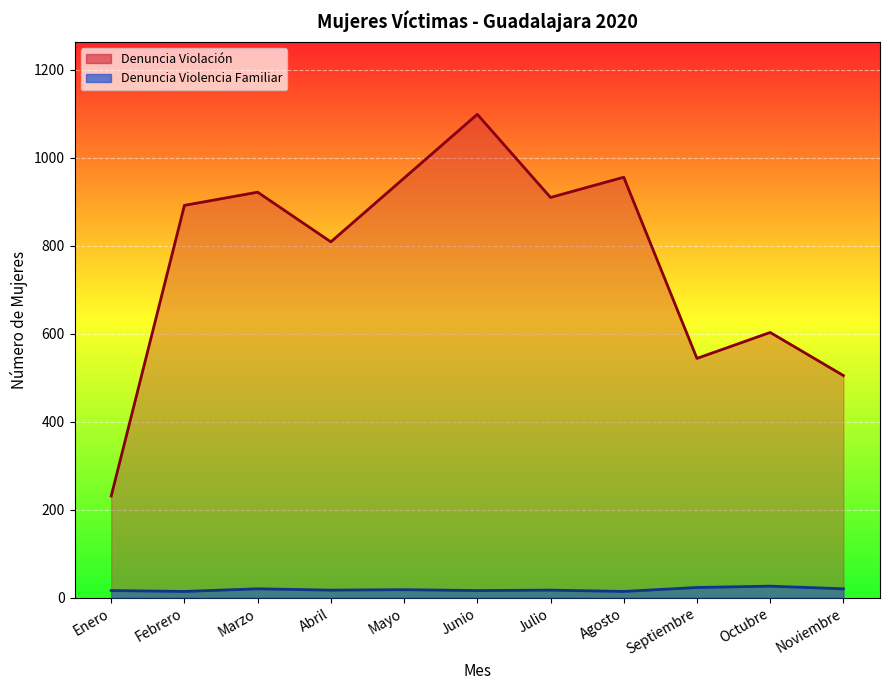

Which series has the largest range (max minus min)?

MUJERES QUE REALIZAN UNA DENUNCIA POR VIOLACION